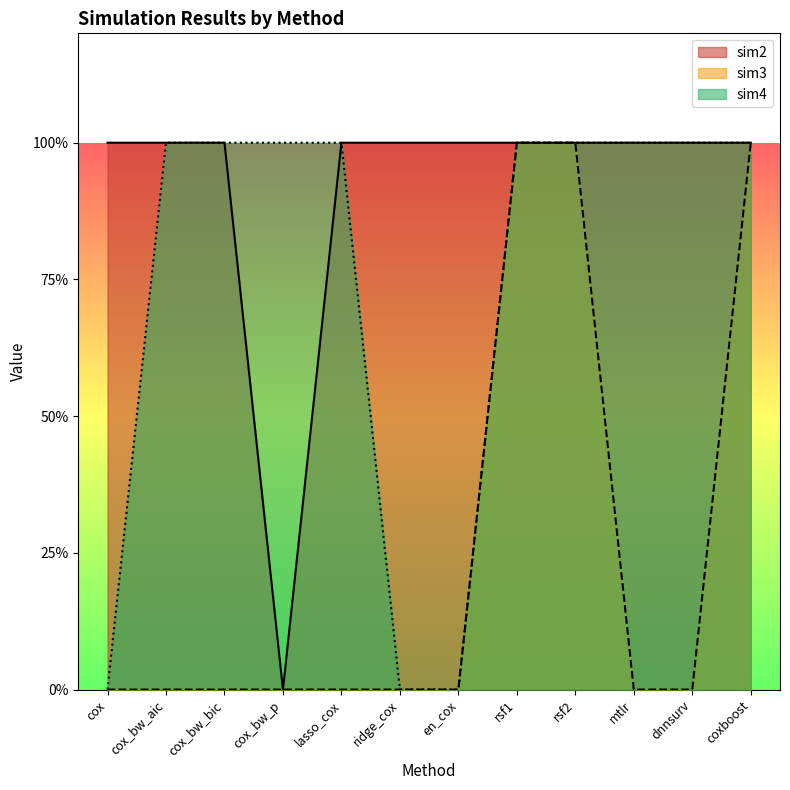

What is the difference between the maximum and minimum values in the sim4 series?

1